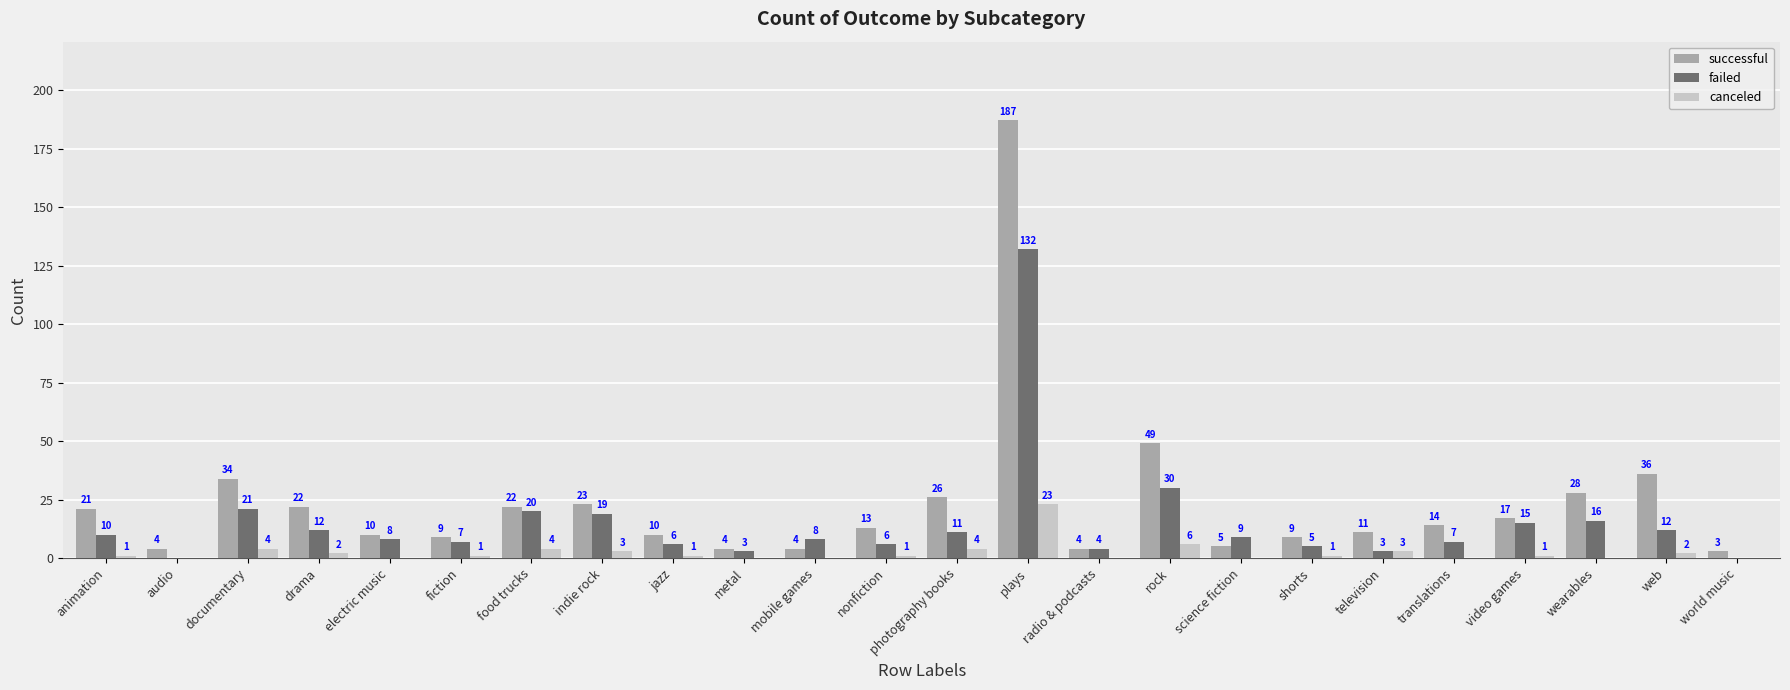

Is the value of failed at photography books greater than the value of canceled at documentary?

Yes